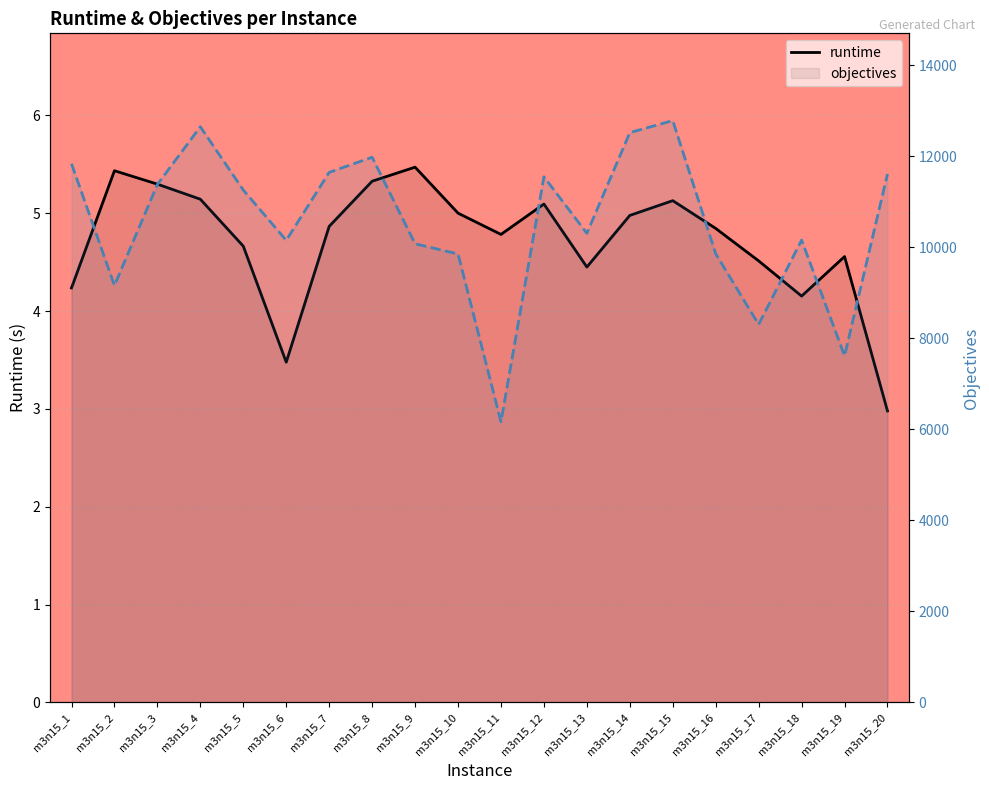

How many lines are shown in the chart?

2